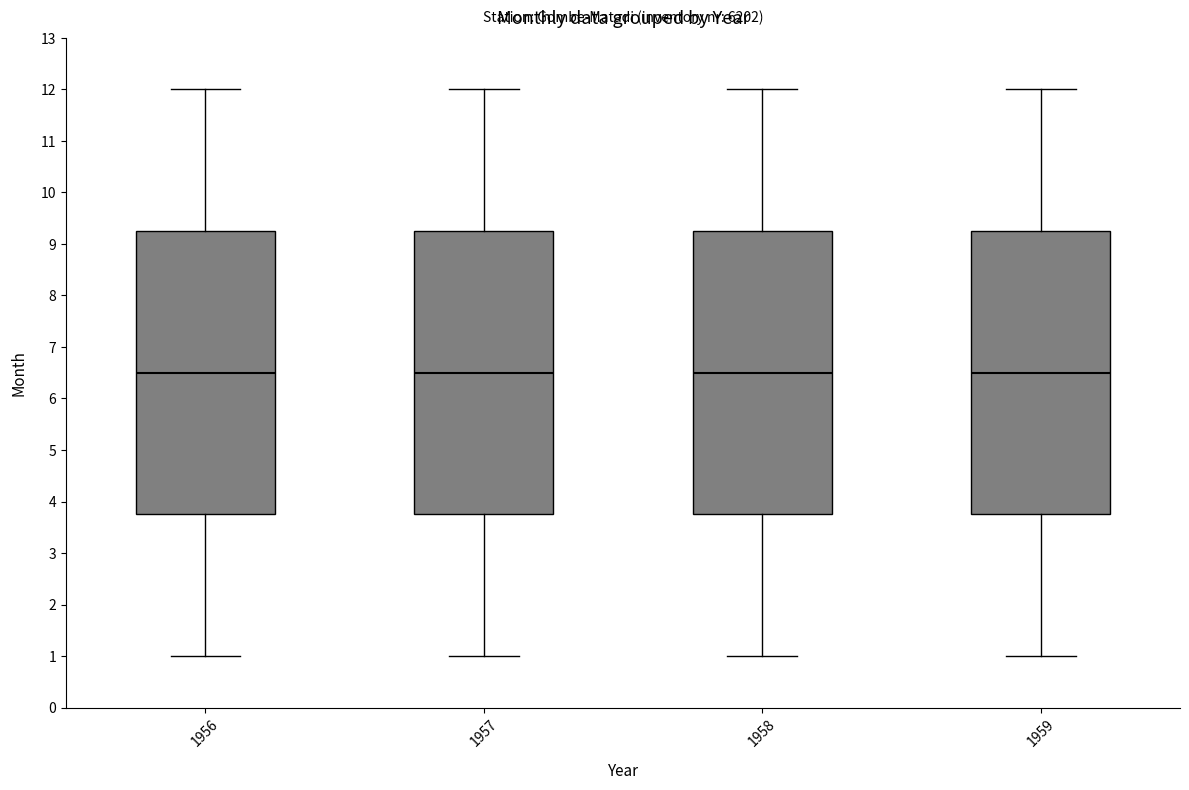

Reading left to right, read every box against the y-axis: the position of its median line, the range the box covers, and the ends of its whiskers. The values are not printed on the chart, so give them approximately, as read against the axis.

1956: median 6.5, box 3.8 to 9.3, whiskers 1.0 to 12.0
1957: median 6.5, box 3.8 to 9.3, whiskers 1.0 to 12.0
1958: median 6.5, box 3.8 to 9.3, whiskers 1.0 to 12.0
1959: median 6.5, box 3.8 to 9.3, whiskers 1.0 to 12.0